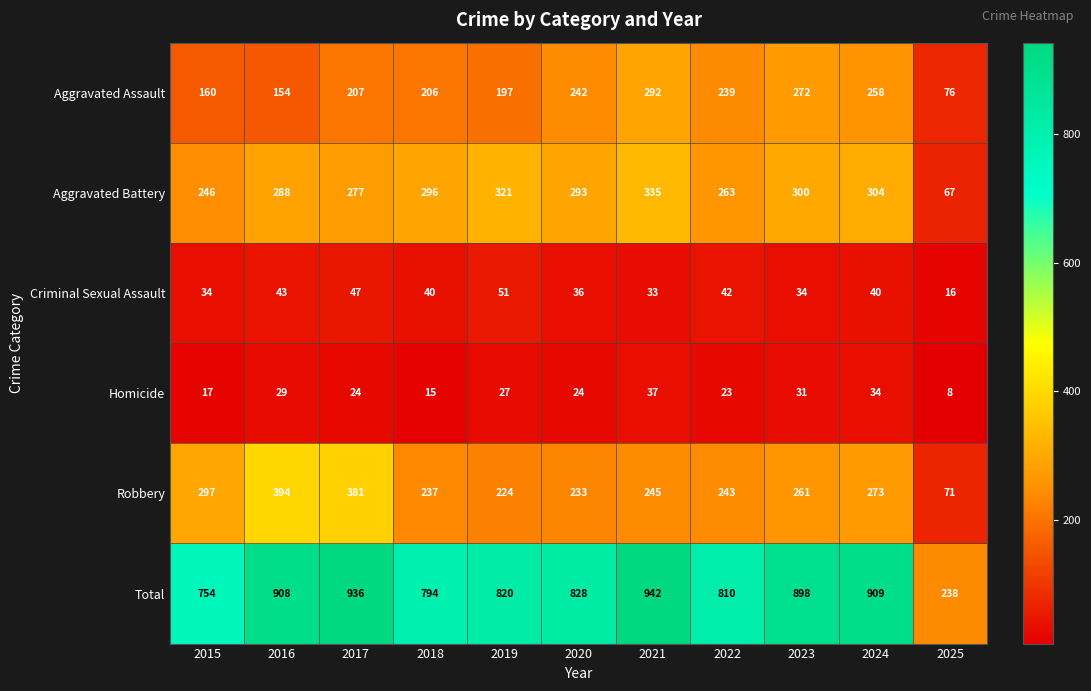

Which label corresponds to the smallest value in the chart?

2025